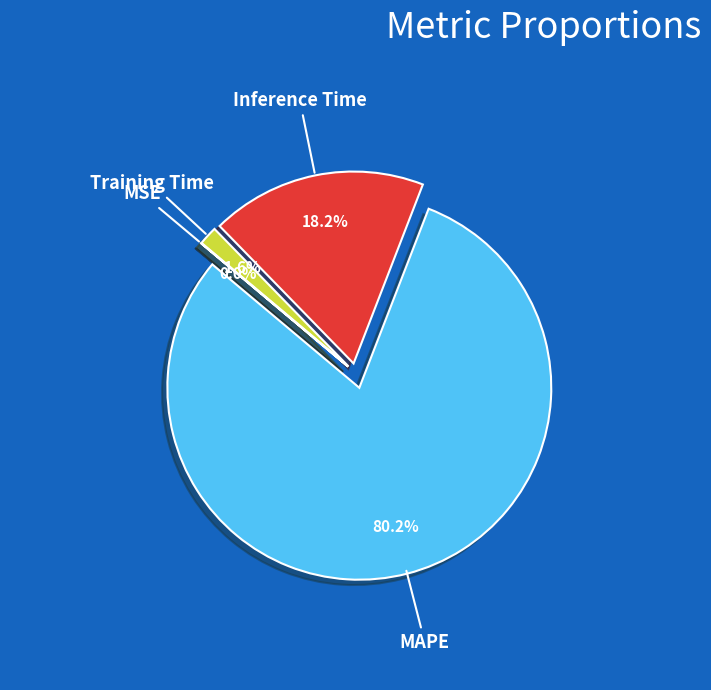

What percentage is the Training Time slice, to the nearest percent?

2%